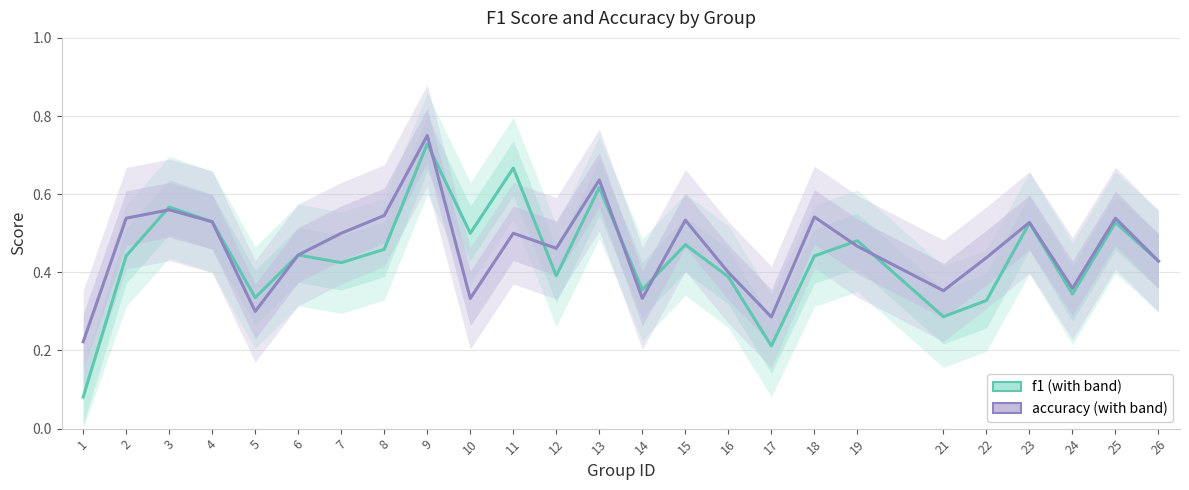

At how many categories does at least one series exceed 0?

25